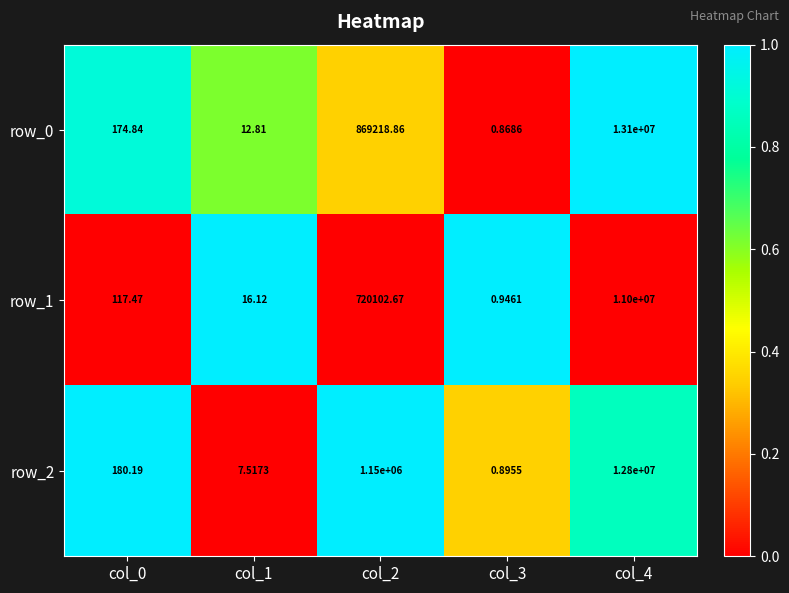

What is the sum of the row_2 values at col_4 and col_3?

12800000.9